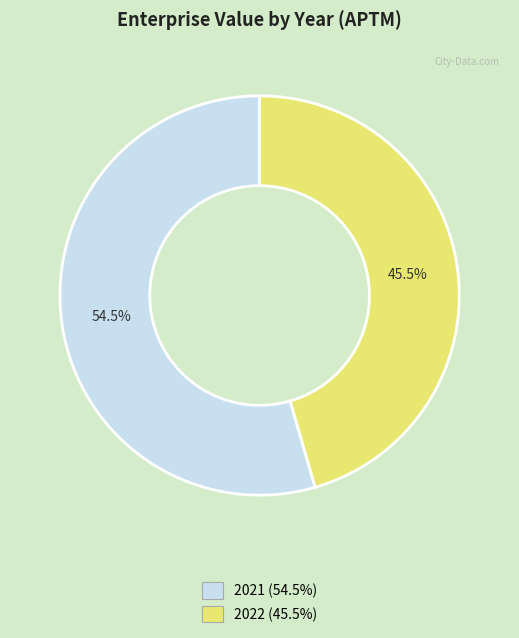

Which category has the biggest portion of the pie?

2021